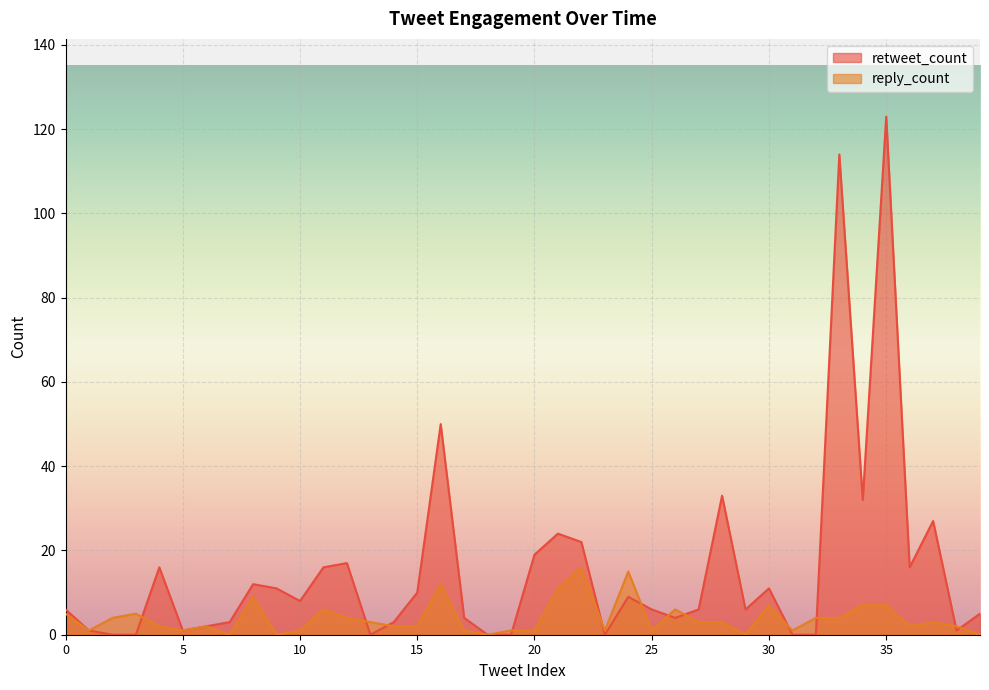

Which series has the largest total across all categories?

retweet_count